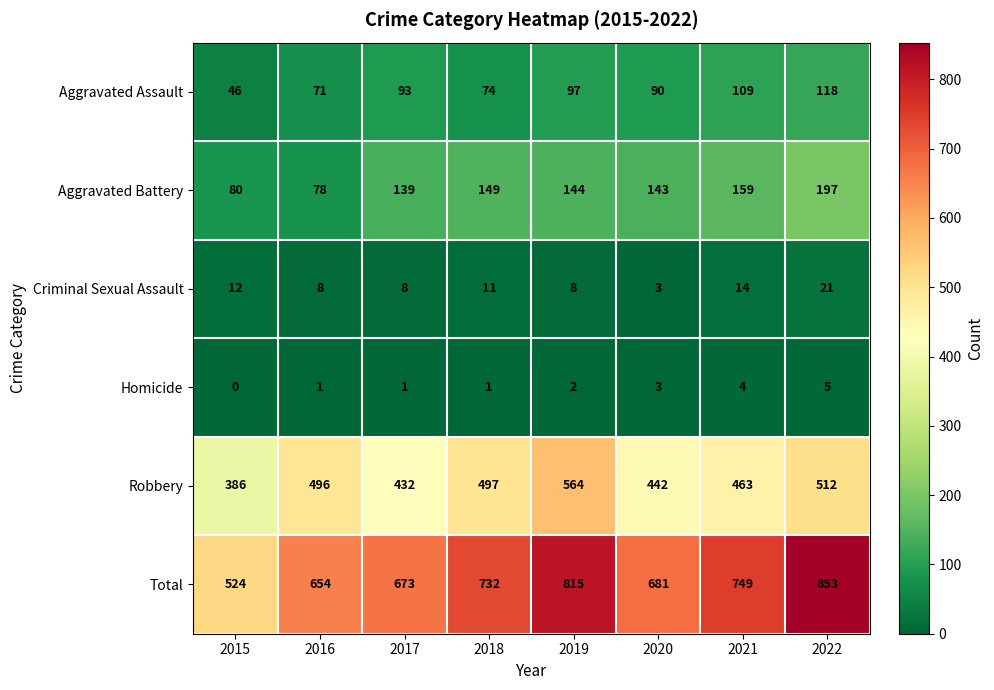

How many data points does each series have?

8